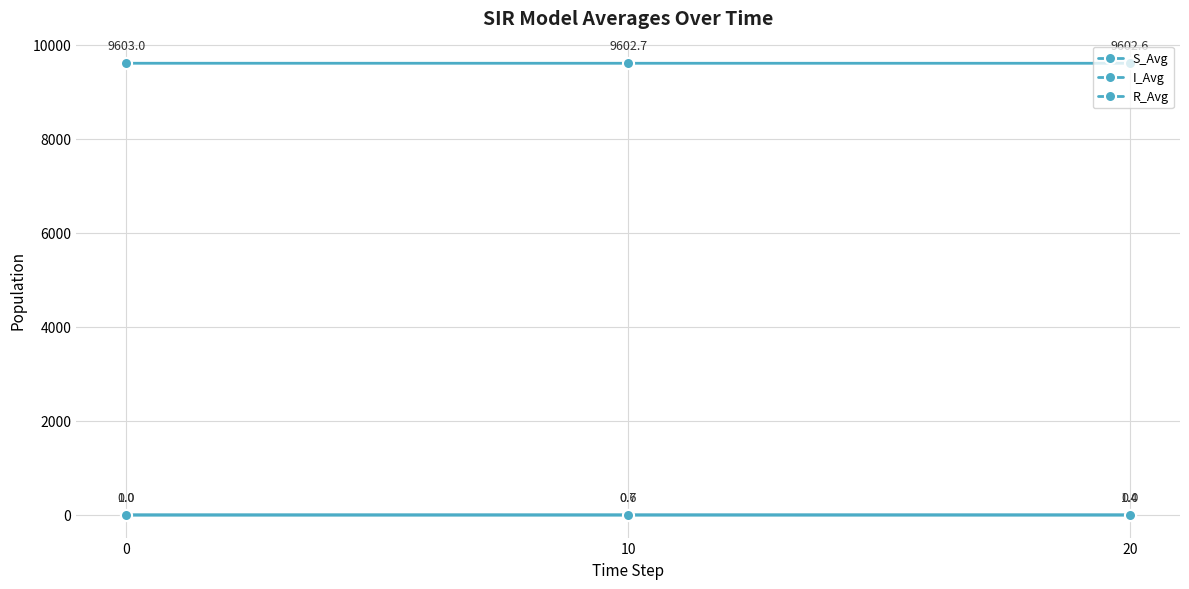

Read the I_Avg value at 10.

0.7